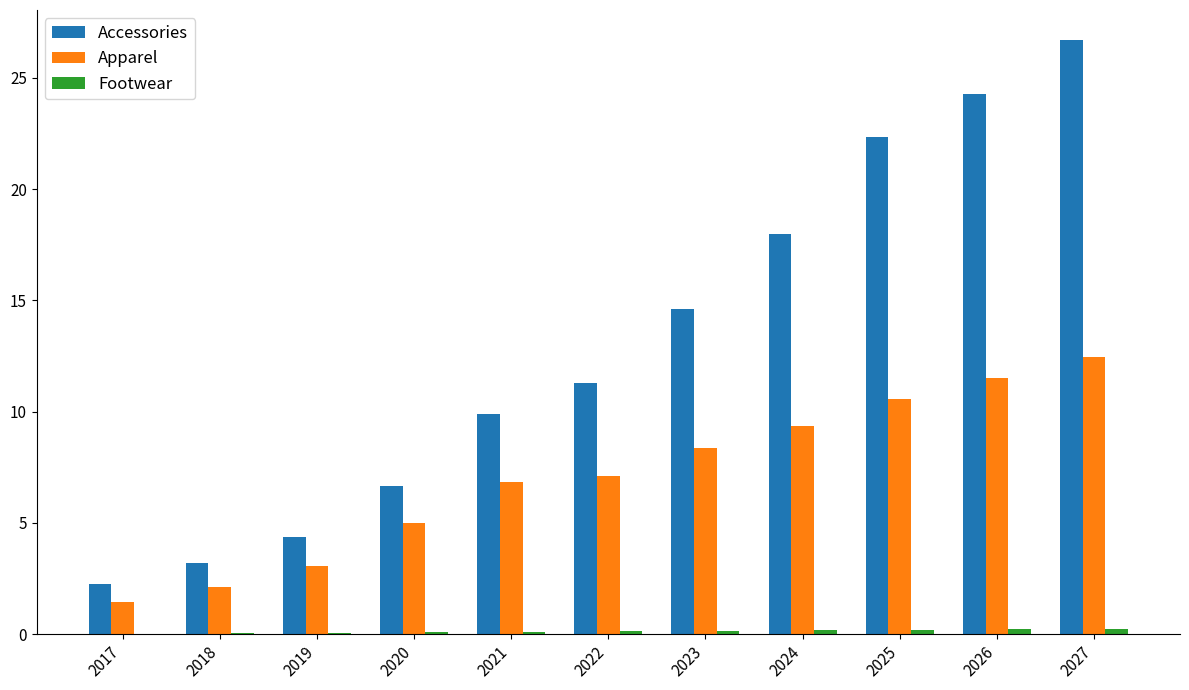

Which series has the largest total across all categories?

Accessories